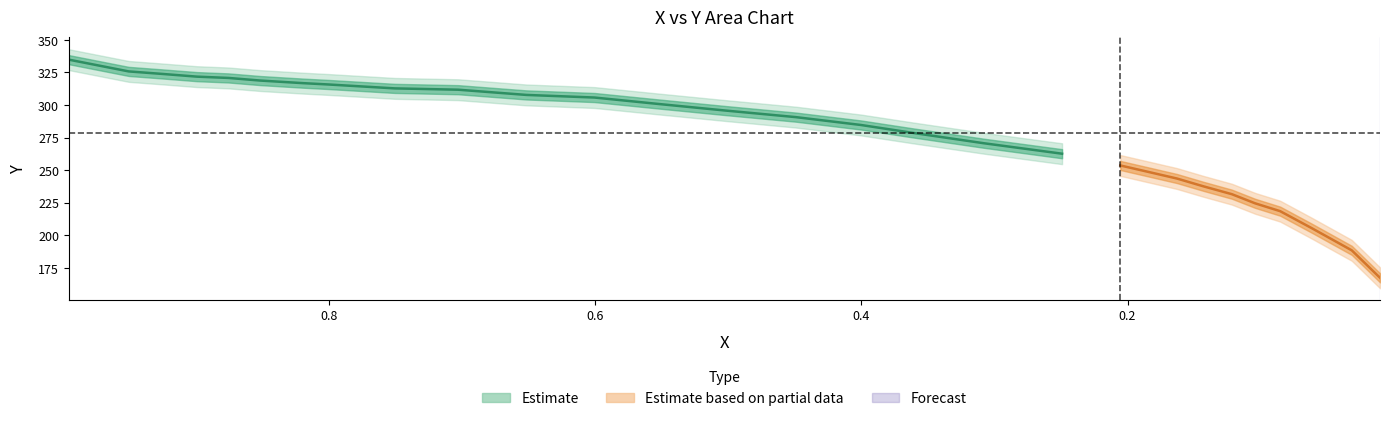

List the labels in order of value, largest first.

0.9955, 0.9805, 0.9505, 0.9243, 0.8993, 0.8755, 0.8517, 0.8192, 0.8005, 0.7505, 0.703, 0.6517, 0.6005, 0.5517, 0.5017, 0.4492, 0.4004, 0.3617, 0.3079, 0.2492, 0.2054, 0.1841, 0.1629, 0.1429, 0.1216, 0.1041, 0.0853, 0.0616, 0.0315, 0.0103